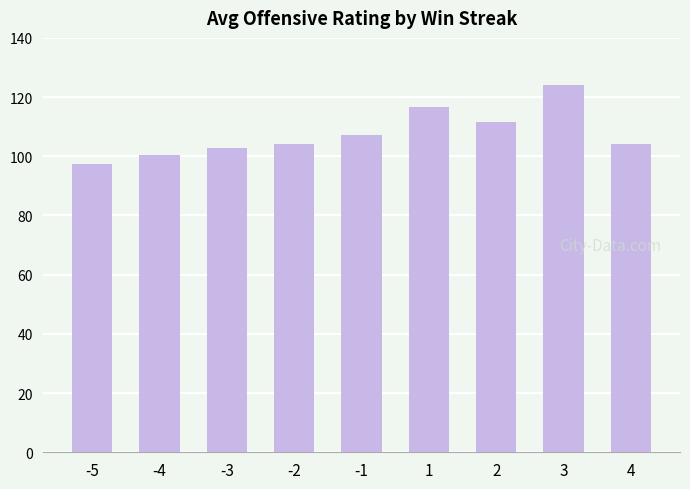

Which has a higher value, -5 or -2?

-2